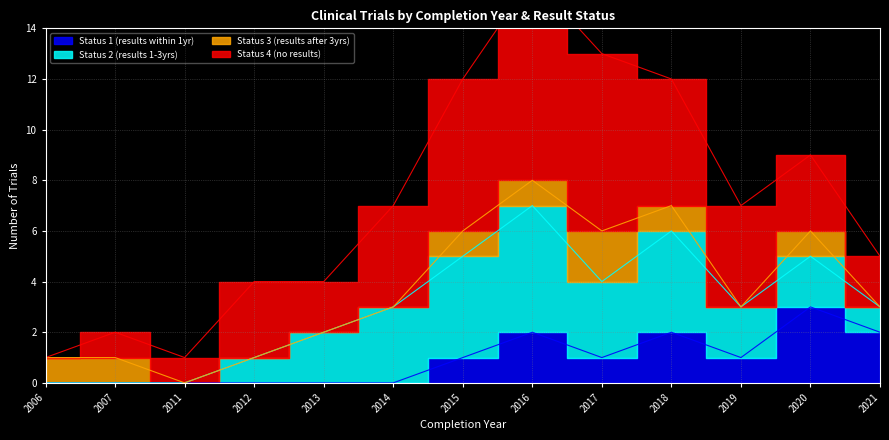

What is the approximate value of Status 4 (no results) at 2007?

1